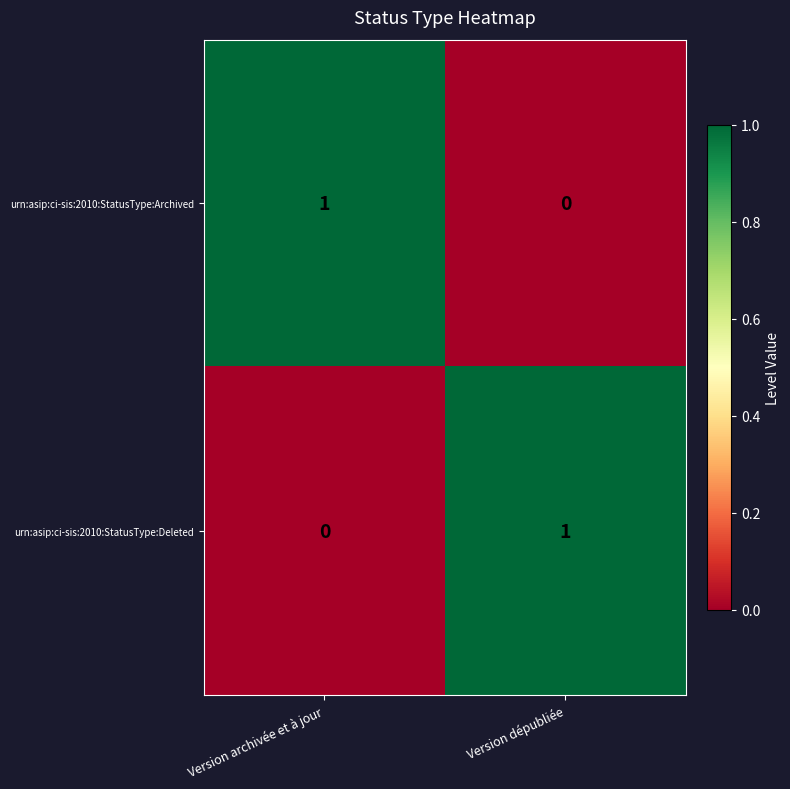

Which category has the highest value in the urn:asip:ci-sis:2010:StatusType:Archived series?

Version archivée et à jour